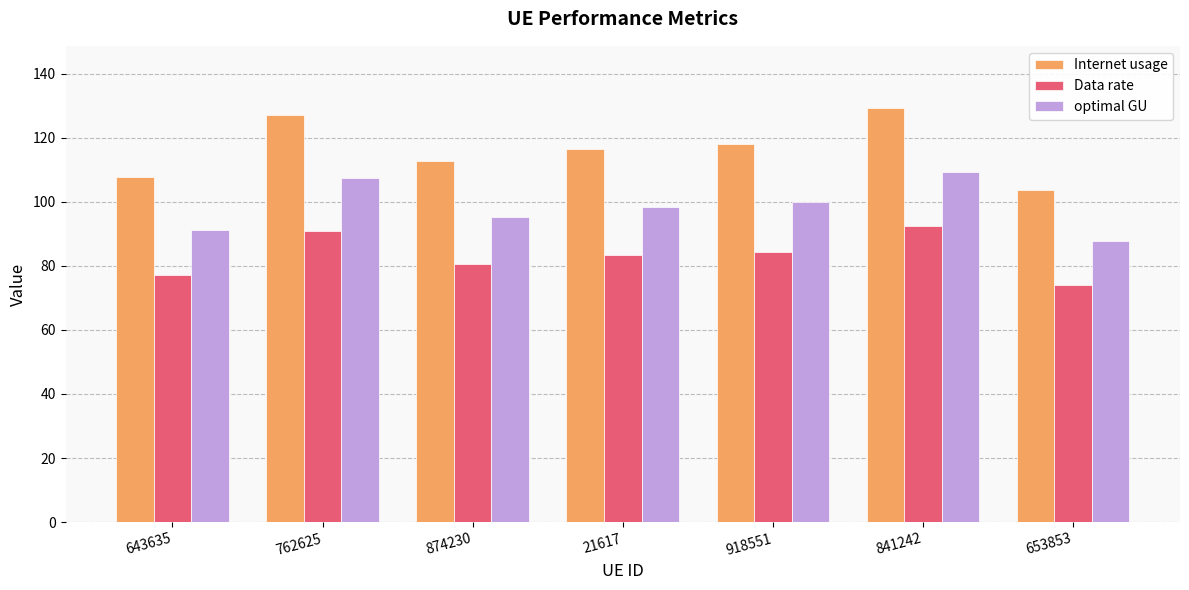

Is the value of Internet usage at 841242 greater than the value of optimal GU at 21617?

Yes